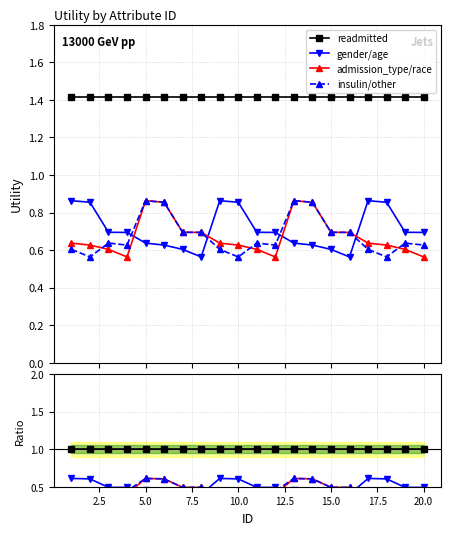

How many interior local valleys does the insulin/other series have?

5